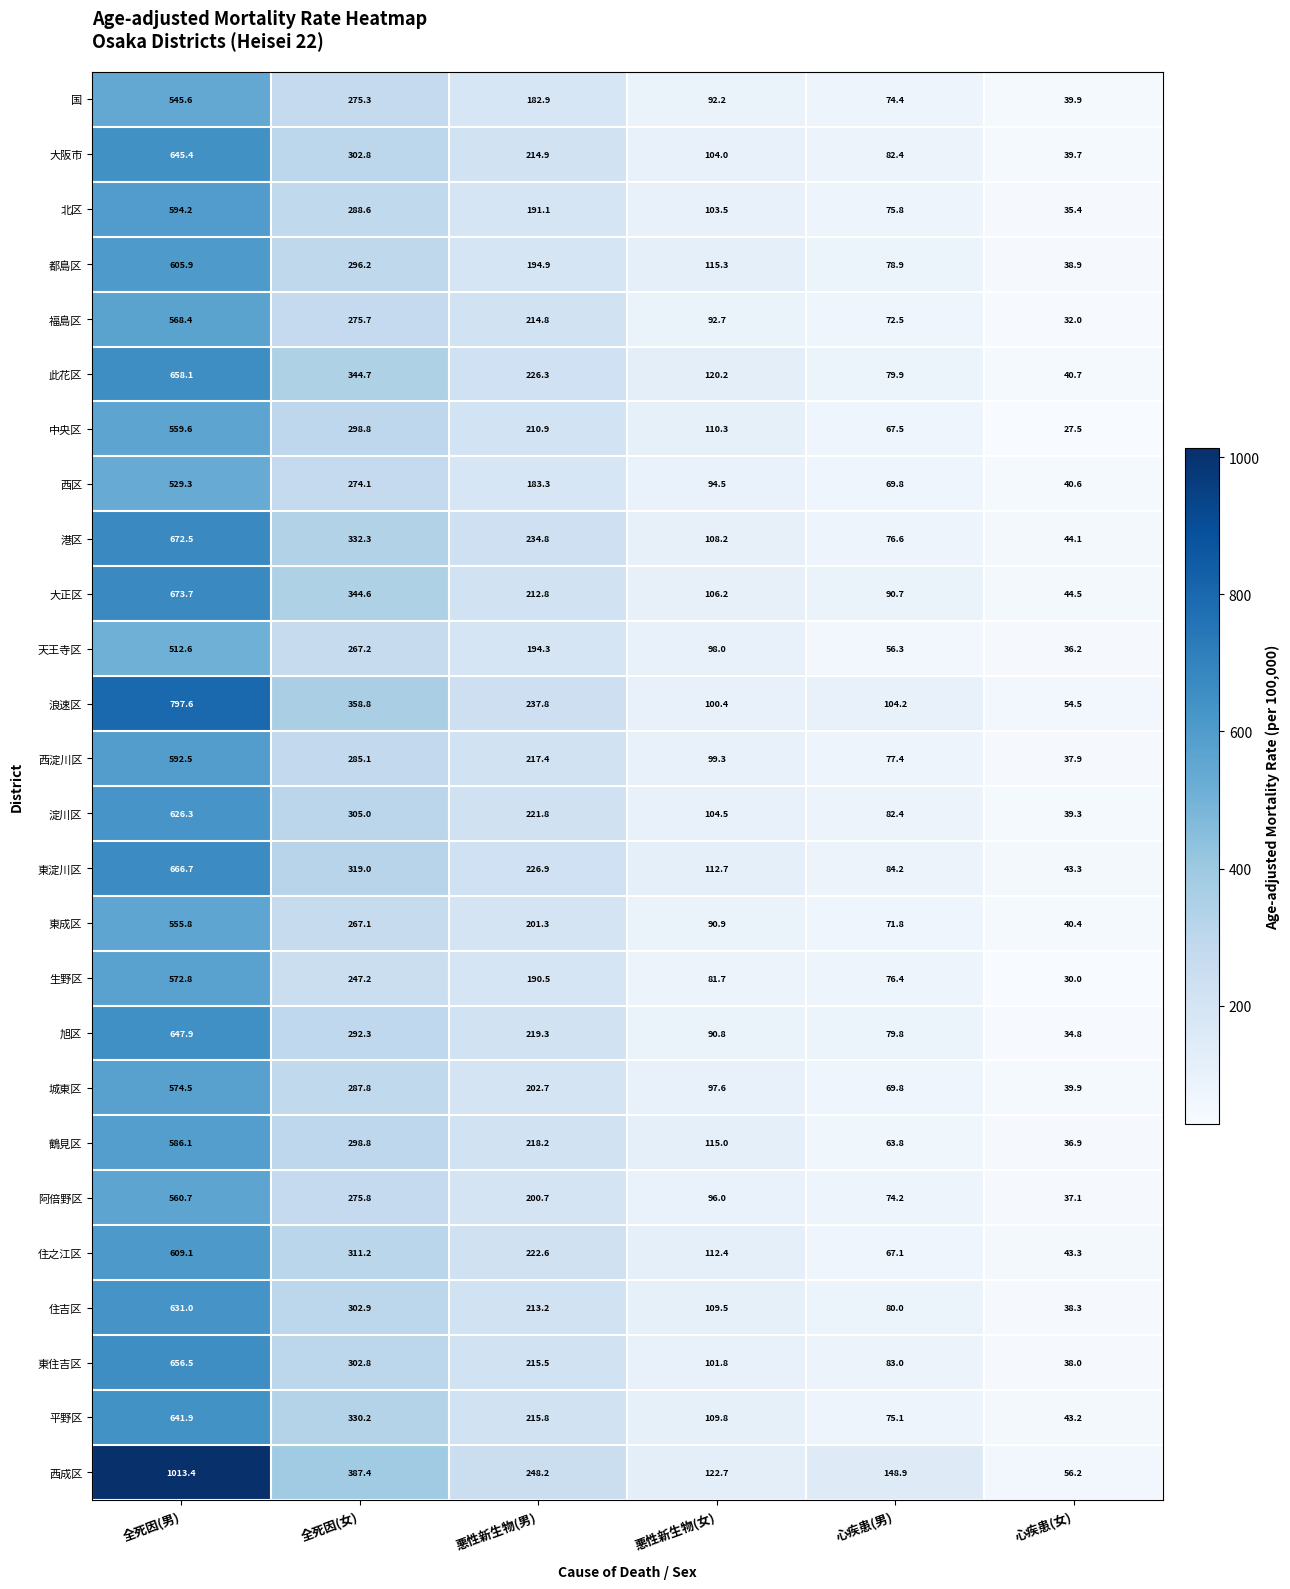

Between 悪性新生物(女) and 心疾患(女), which series saw the biggest shift?

中央区